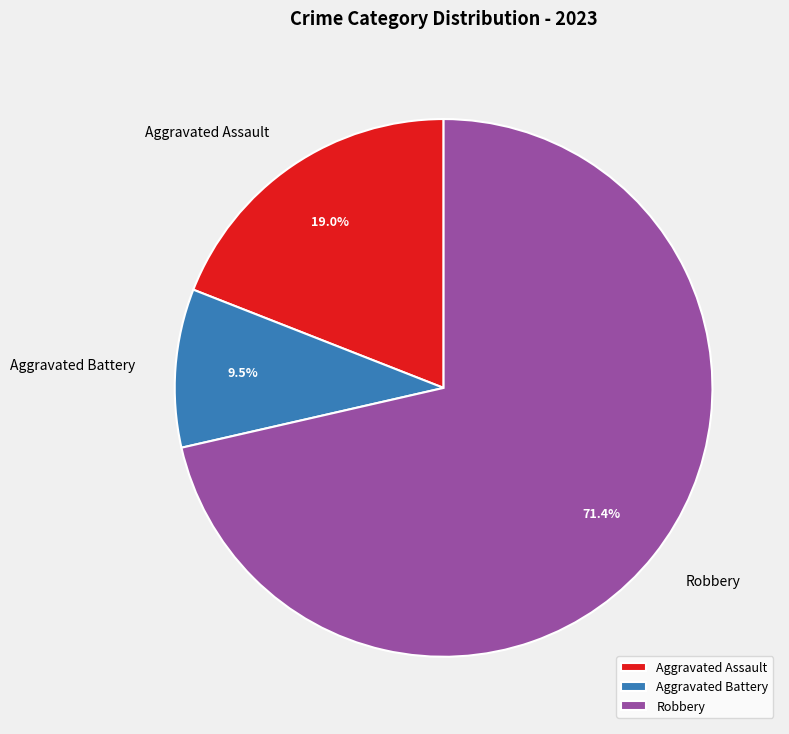

What is the smallest slice in the pie chart?

Aggravated Battery